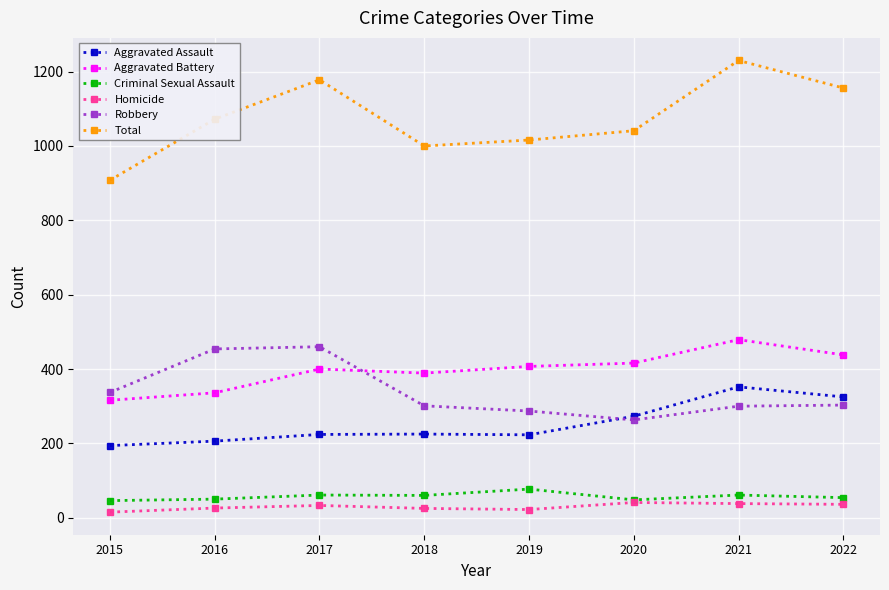

Which label corresponds to the largest value in the chart?

2021